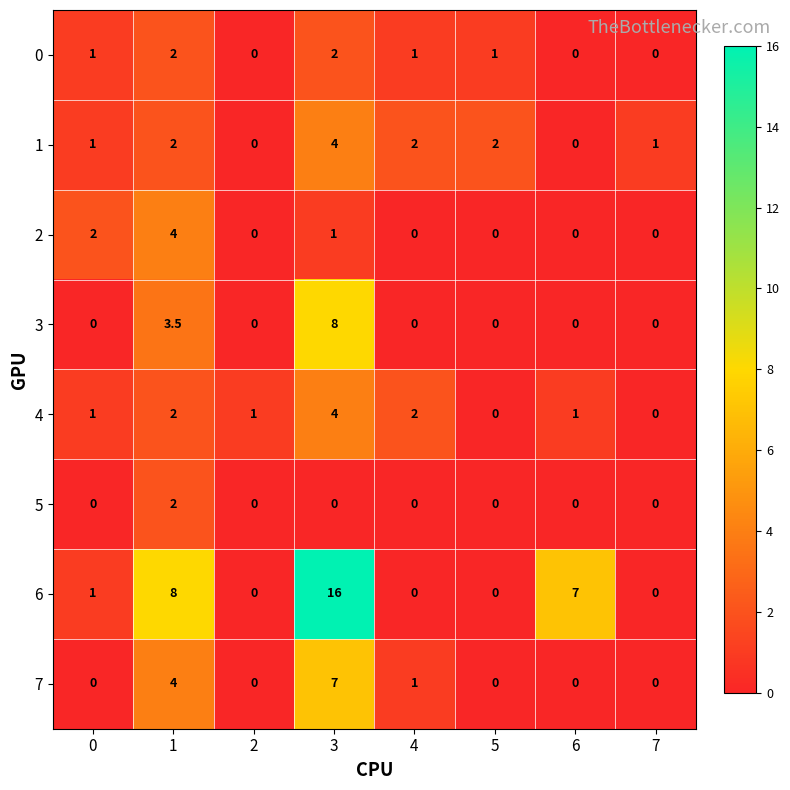

Which series has the largest range (max minus min)?

6